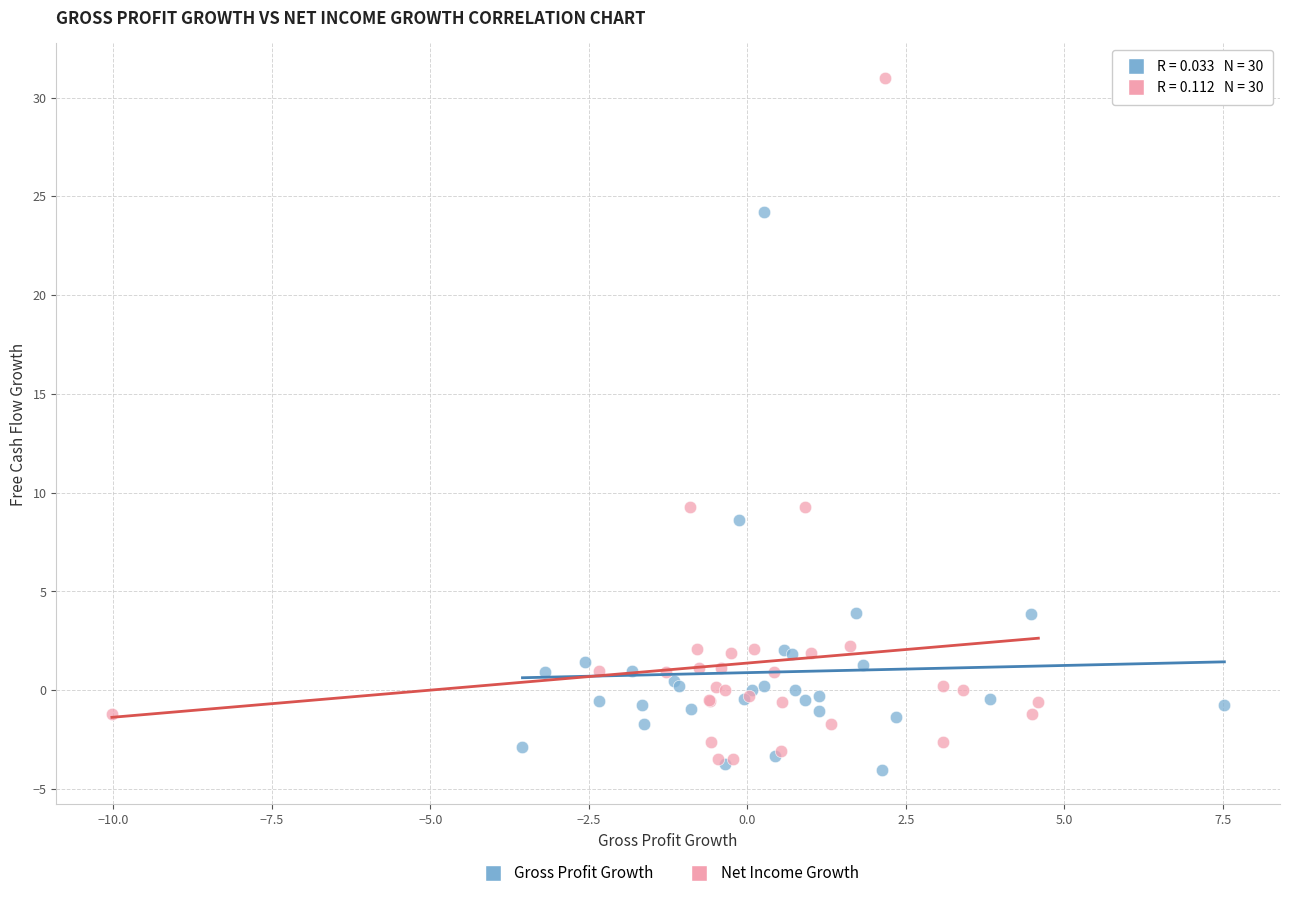

Which series contains the highest Y value?

Net Income Growth